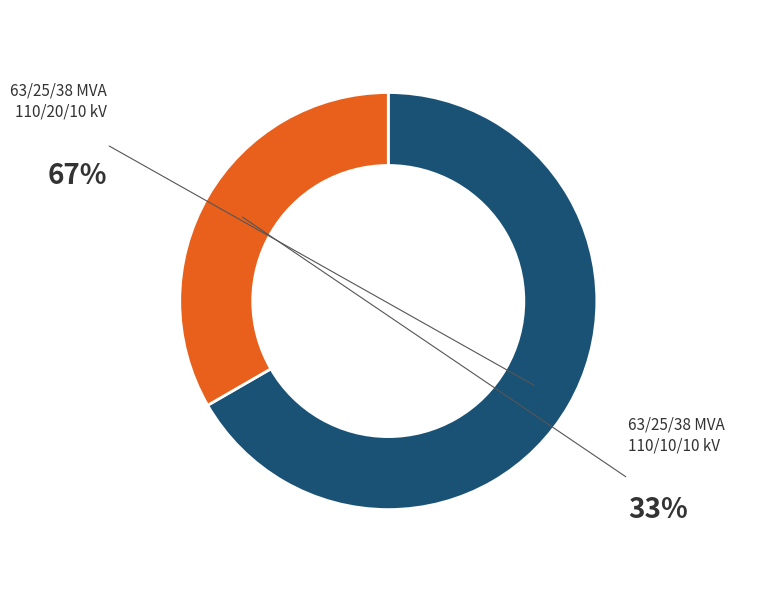

Rank the categories by value from highest to lowest.

63/25/38 MVA 110/20/10 kV, 63/25/38 MVA 110/10/10 kV